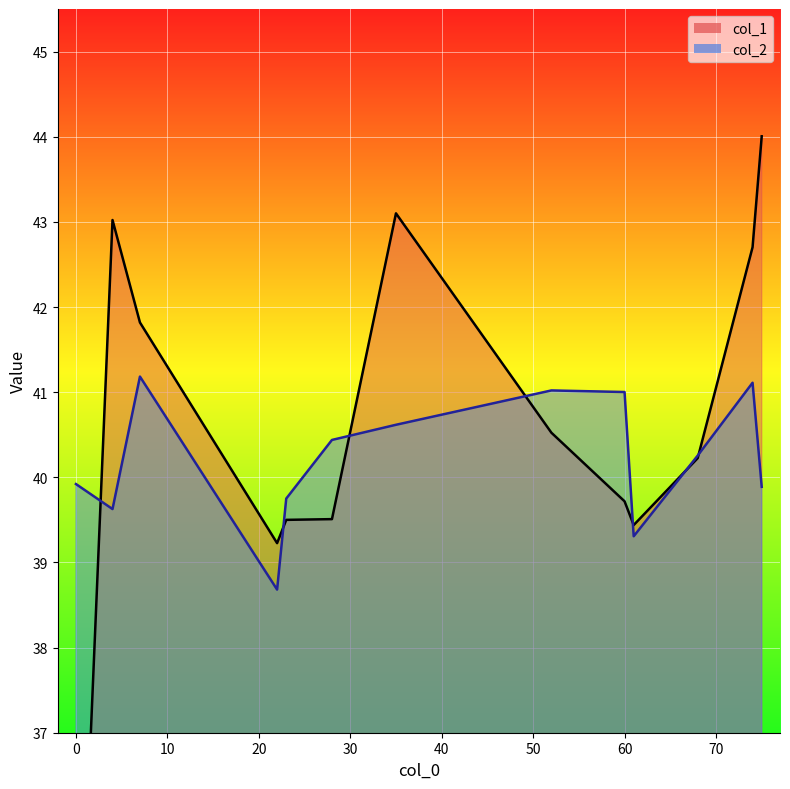

What is the highest value of the col_1 series?

44.0